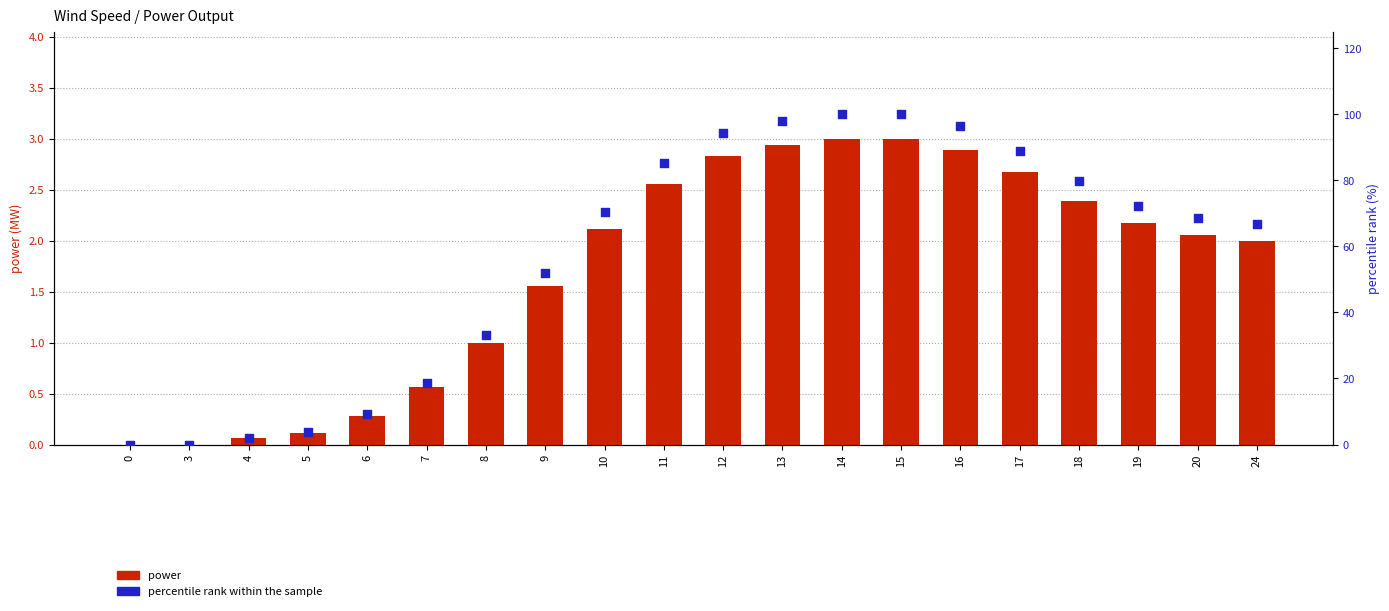

Which series has the widest spread of Y values?

percentile rank within the sample